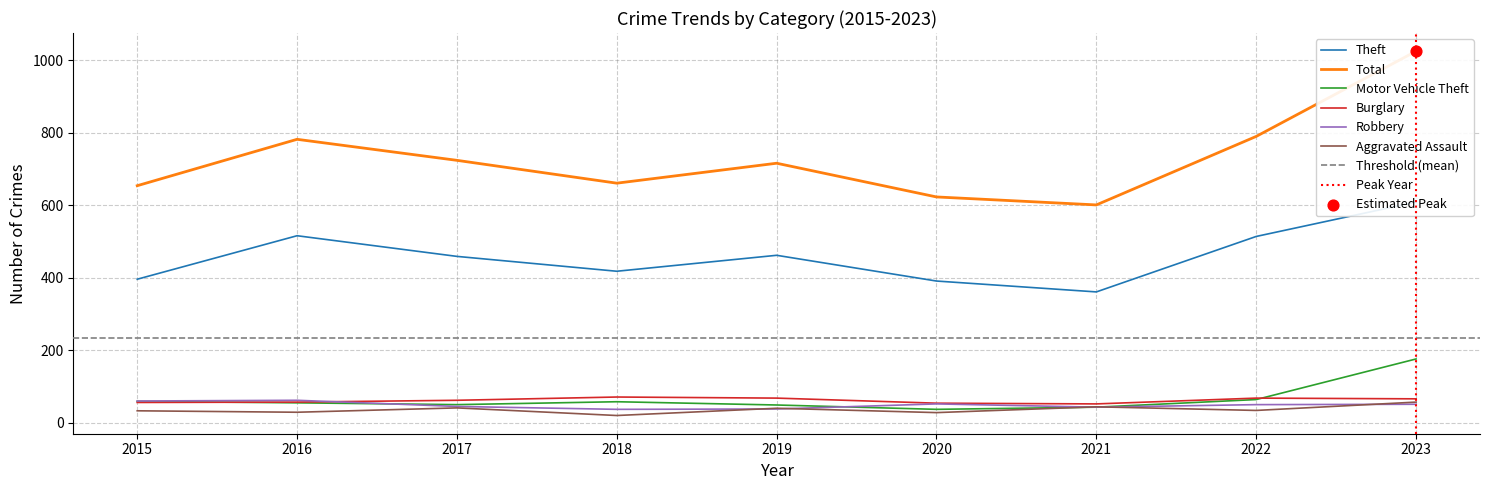

At which category is the sum across all series the highest?

2023